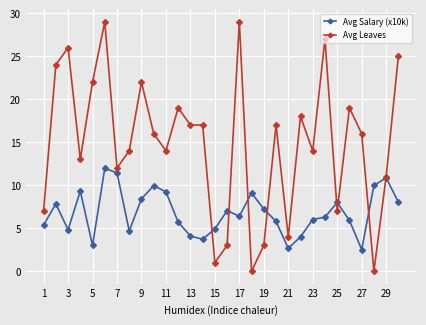

How many times do Avg Leaves and Avg Salary (x10k) cross each other?

8